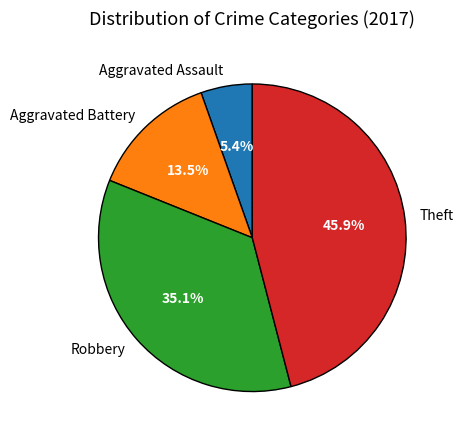

Is it true that Robbery is 47% of the pie?

False